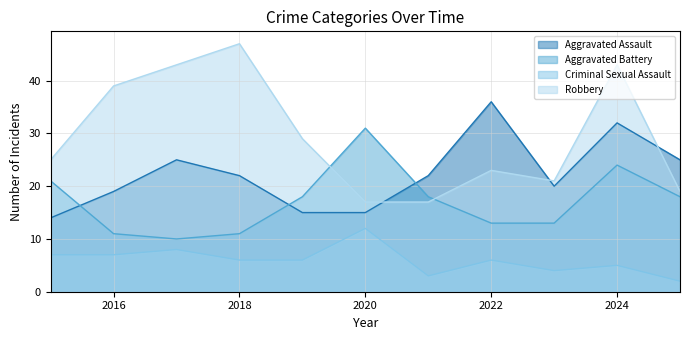

Where is the first local minimum for Aggravated Assault?

2023